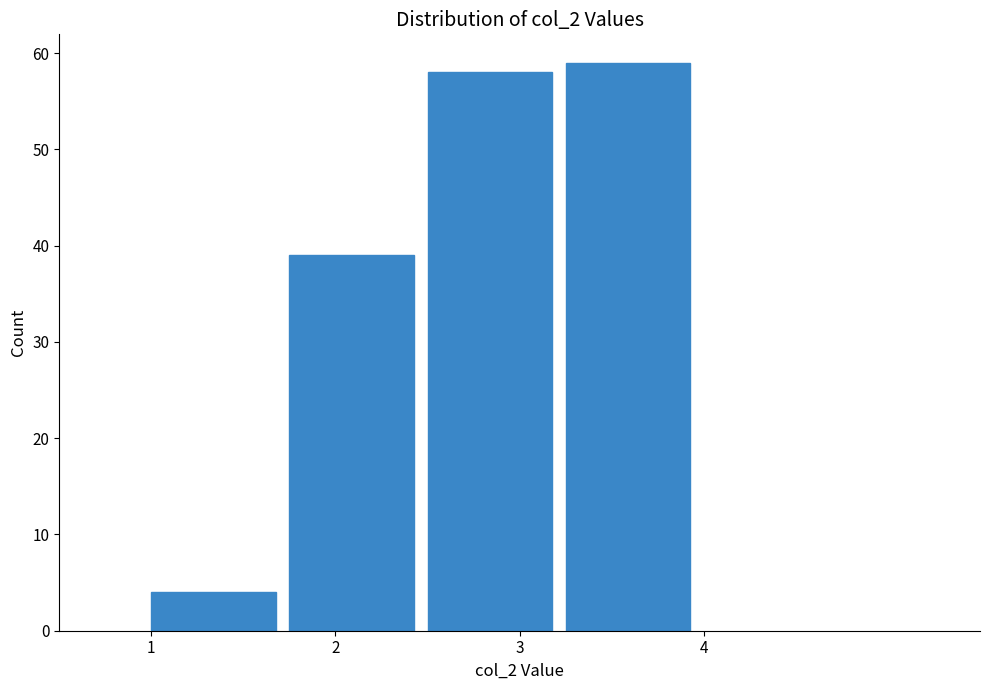

Which range on the x-axis has the tallest bar?

3.25 to 4.00